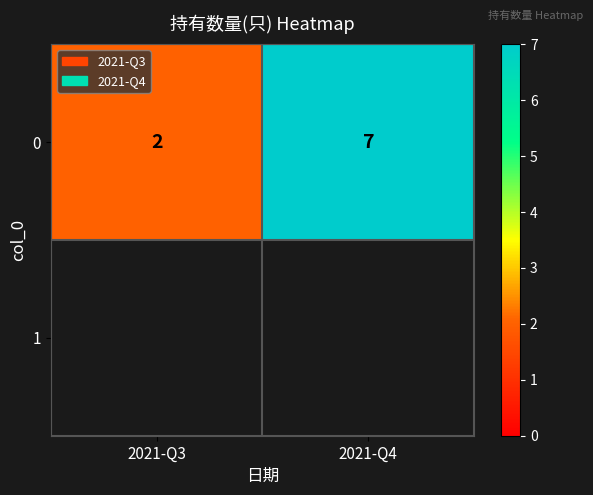

Reading left to right, transcribe all the data shown in this chart.

2021-Q3=2	2021-Q4=7